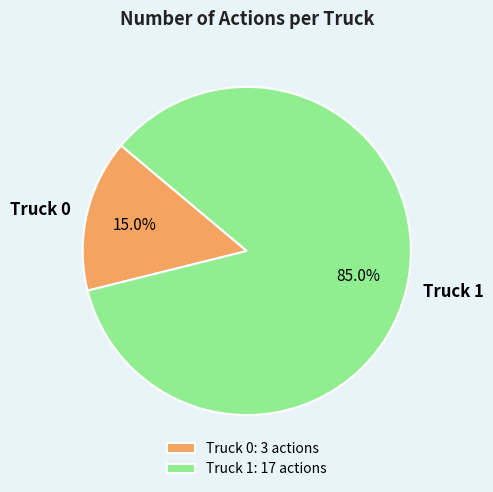

To the nearest percent, what is the difference between the Truck 1 and Truck 0 slice percentages?

70%